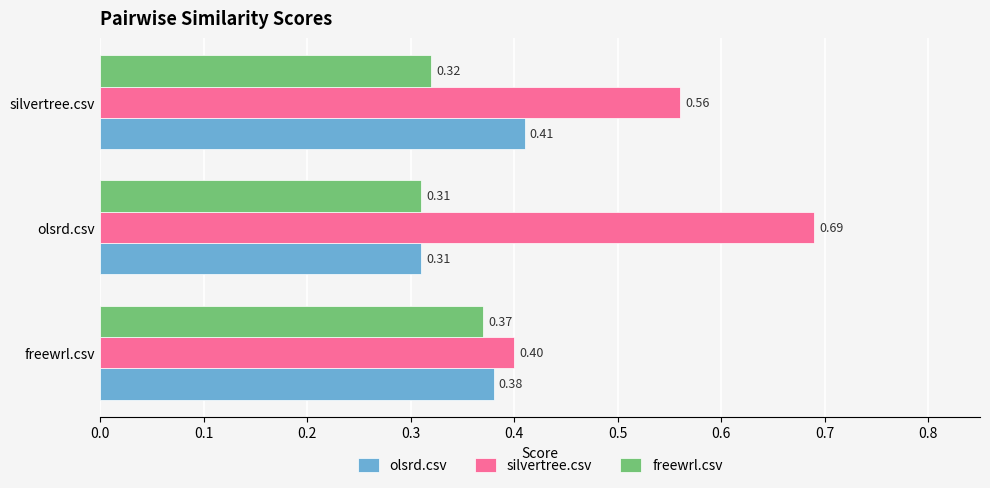

At which category is the sum across all series the highest?

olsrd.csv